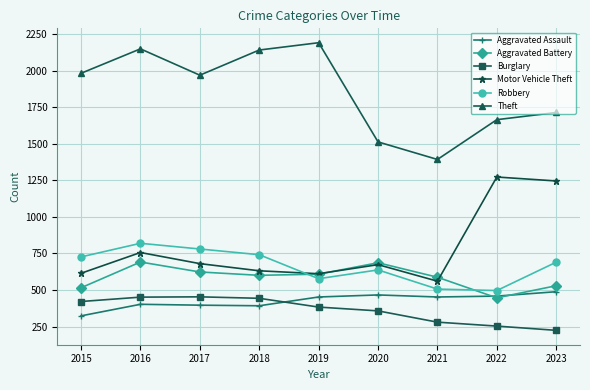

How many lines are shown in the chart?

6